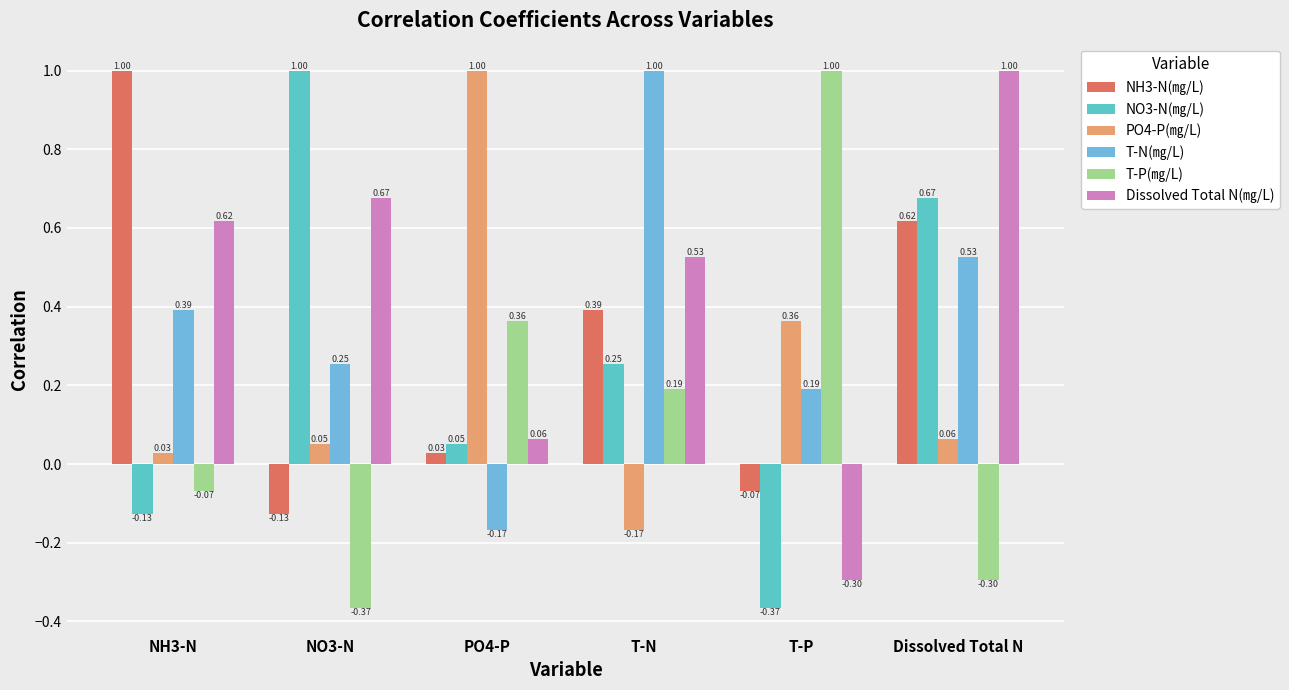

At which category does the chart reach its minimum across all series?

T-P